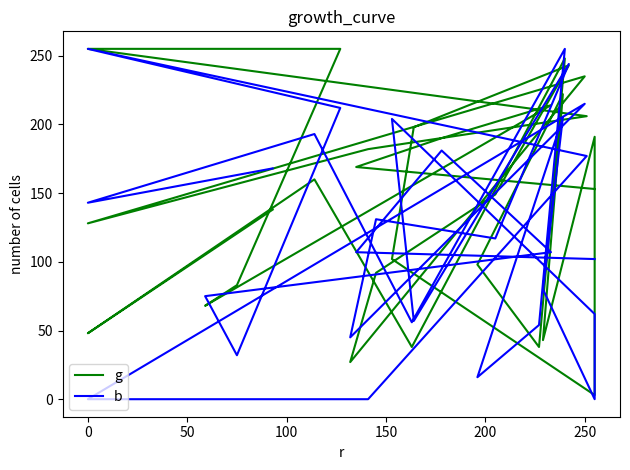

At which category does g reach its first local peak?

50